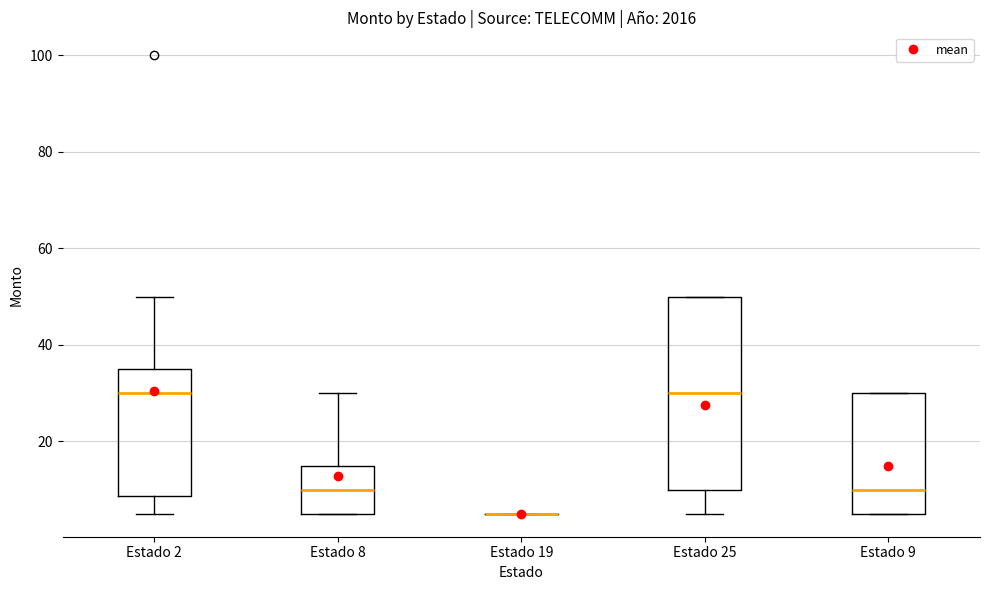

Where is the lower edge of the box for Estado 2 on the y-axis? The values are not printed on the chart, so give them approximately, as read against the axis.

8